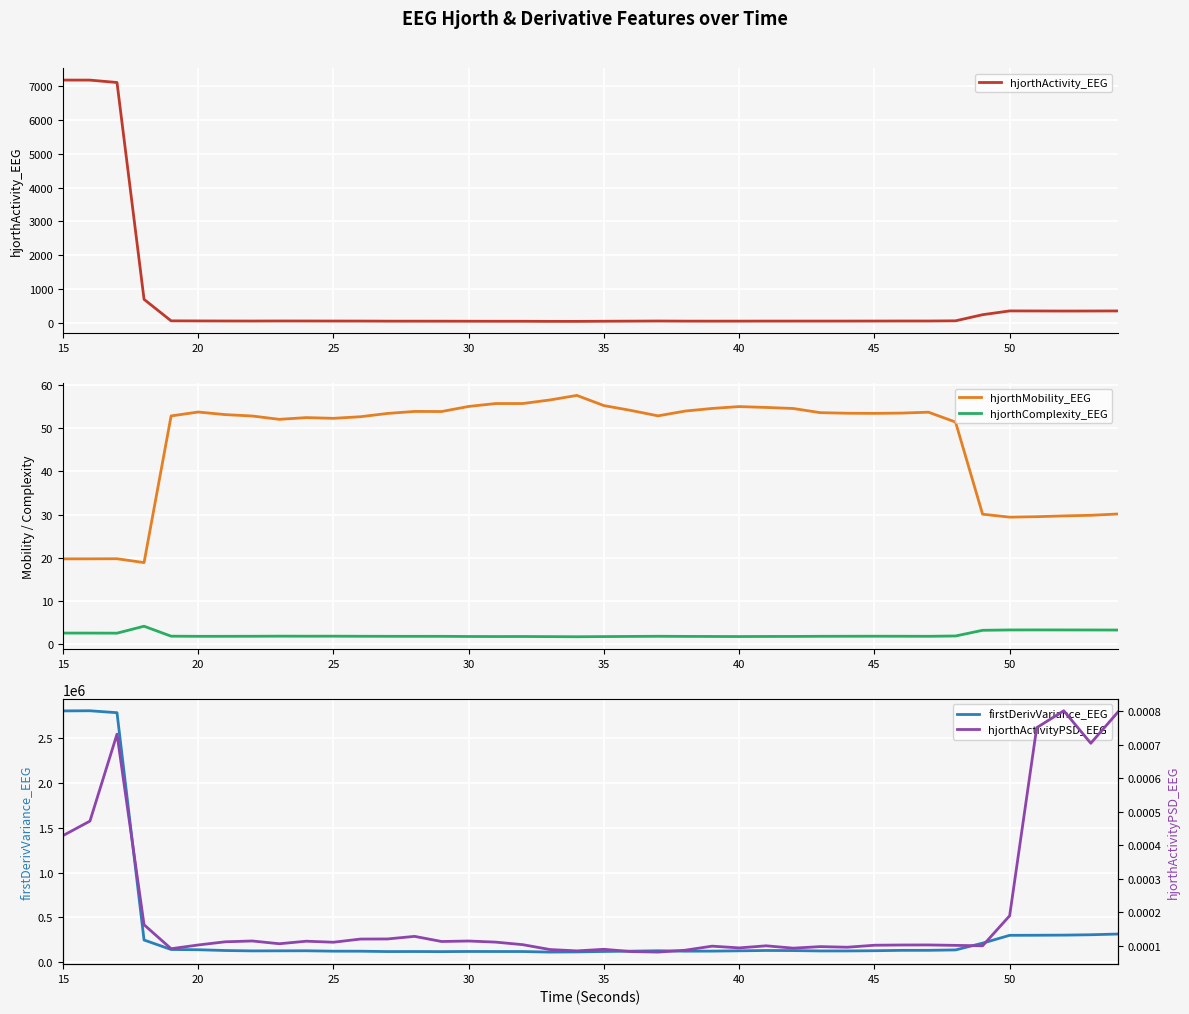

True or false: hjorthActivity_EEG and hjorthComplexity_EEG cross at least once.

False